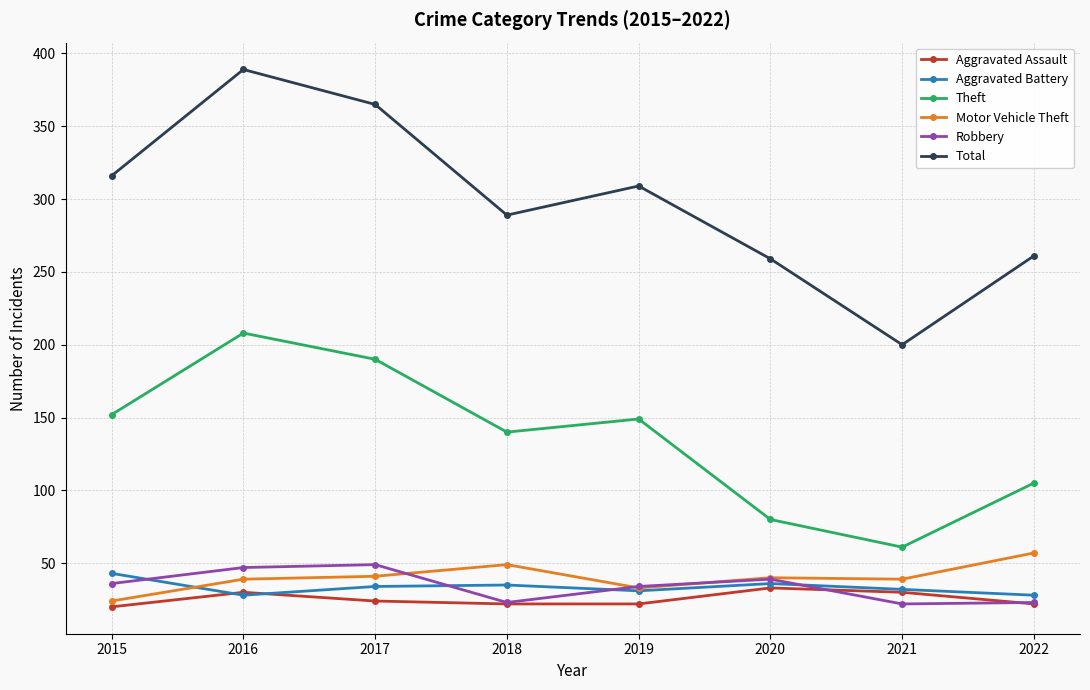

Which category has the highest value across all series?

2016